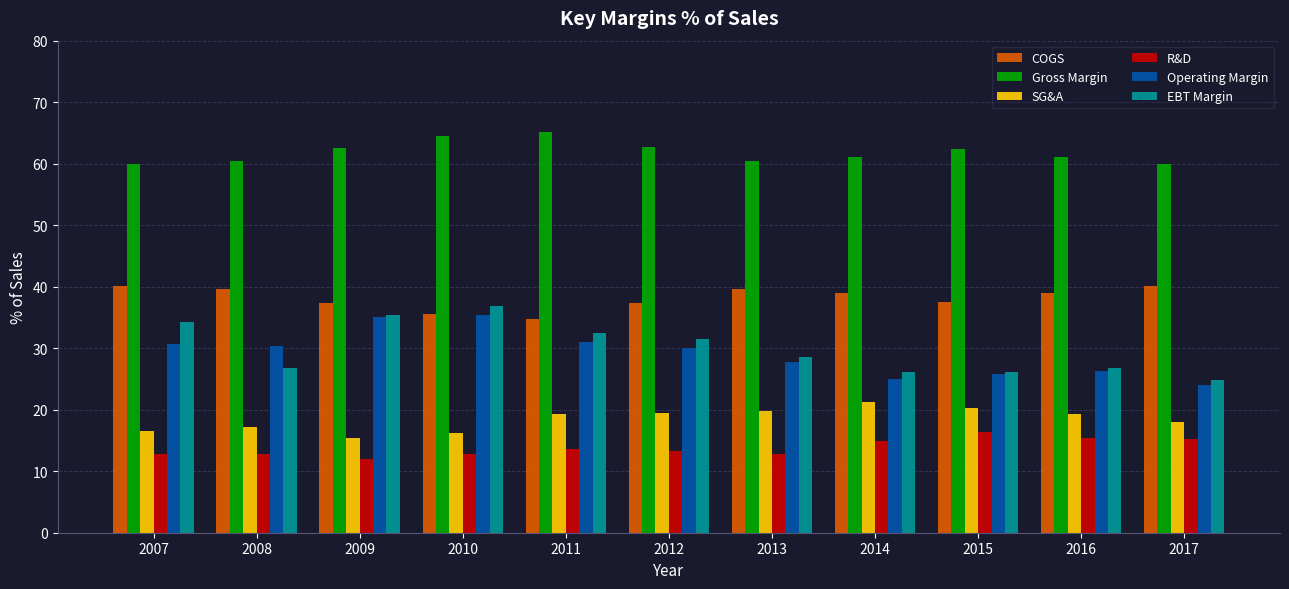

What is the average value of the COGS series?

38.2